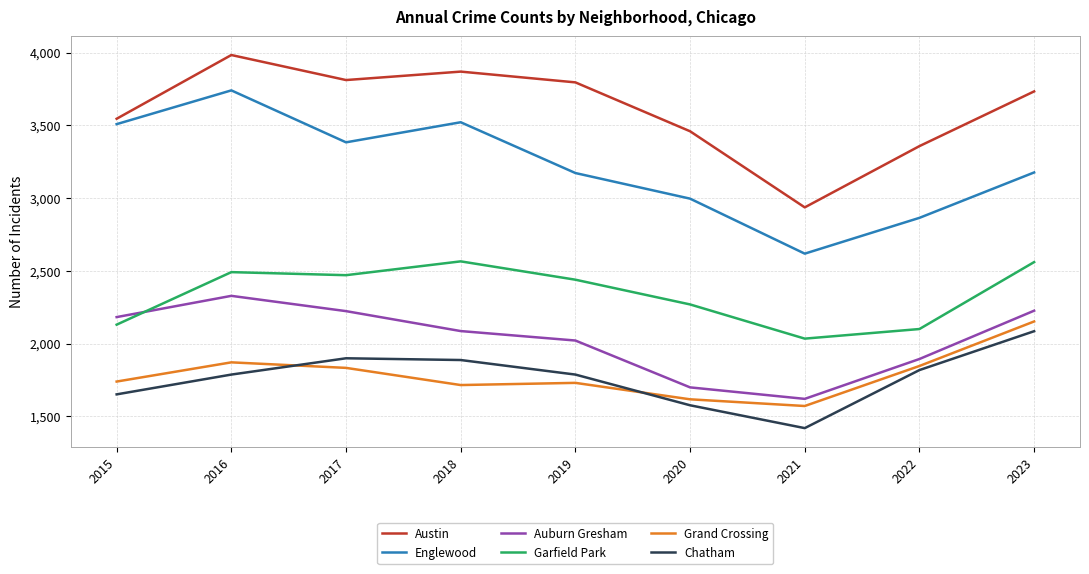

Which series has the largest total across all categories?

Austin